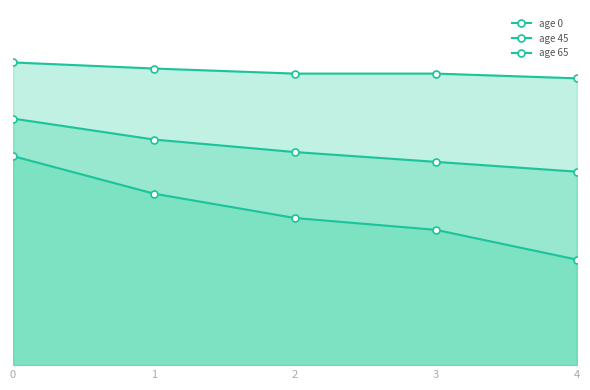

Where is age 0 nearest to the value 0?

4